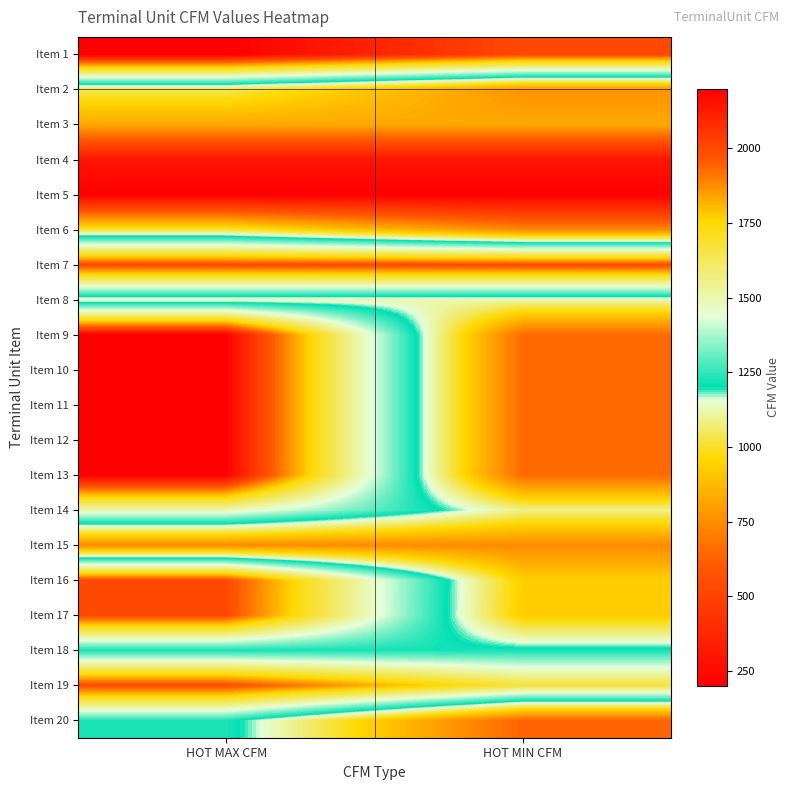

Count the number of data series in this chart.

20